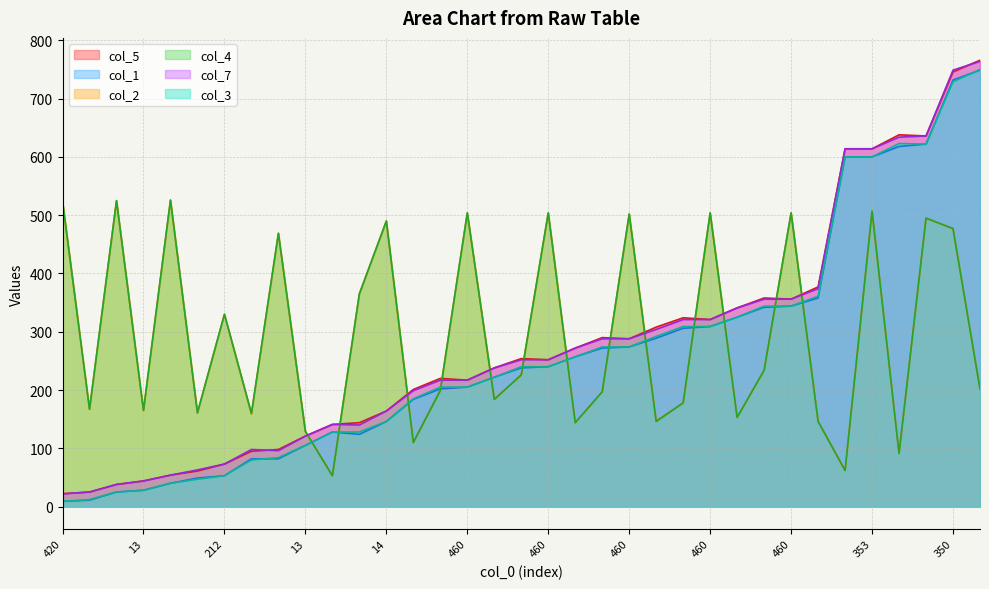

Is the value of col_3 at 10 greater than the value of col_4 at 413?

Yes